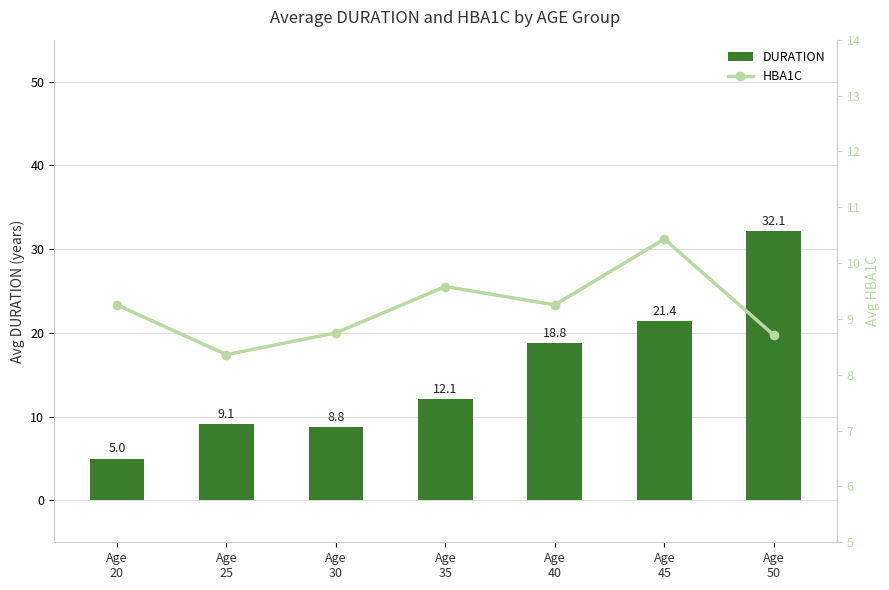

At which category is the sum across all series the highest?

Age
50